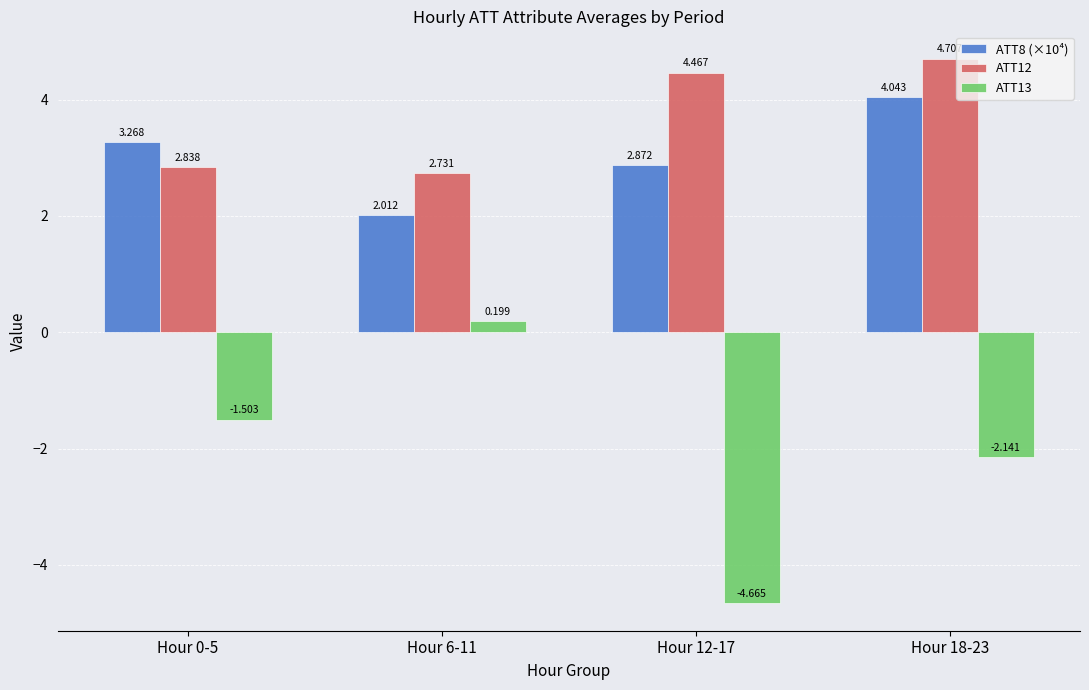

The ATT12 series shows 2.8 at Hour 0-5. True or false?

True